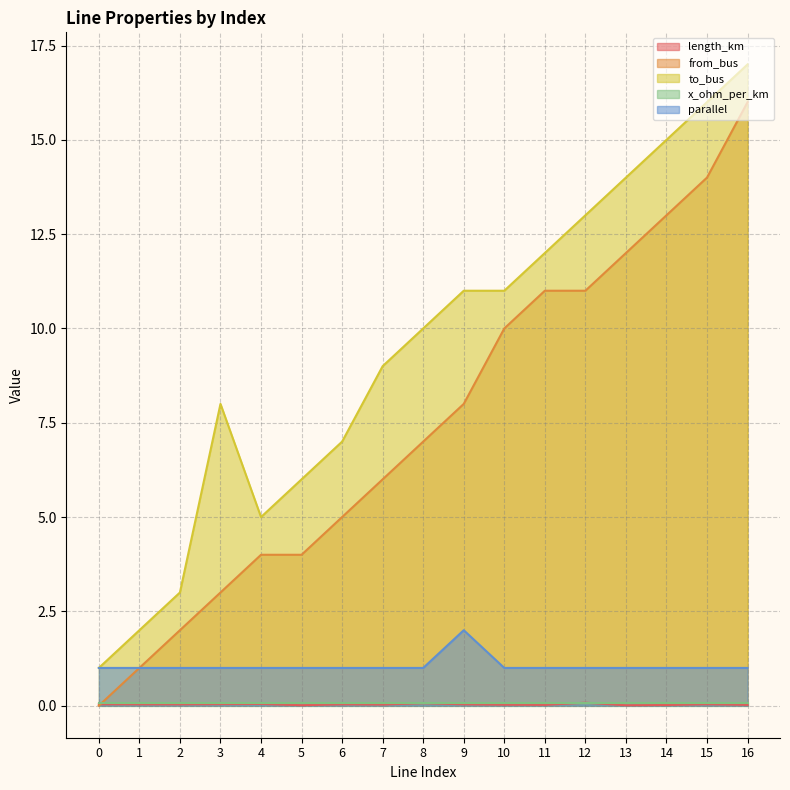

What is the difference between the highest and lowest values at 13?

14.0